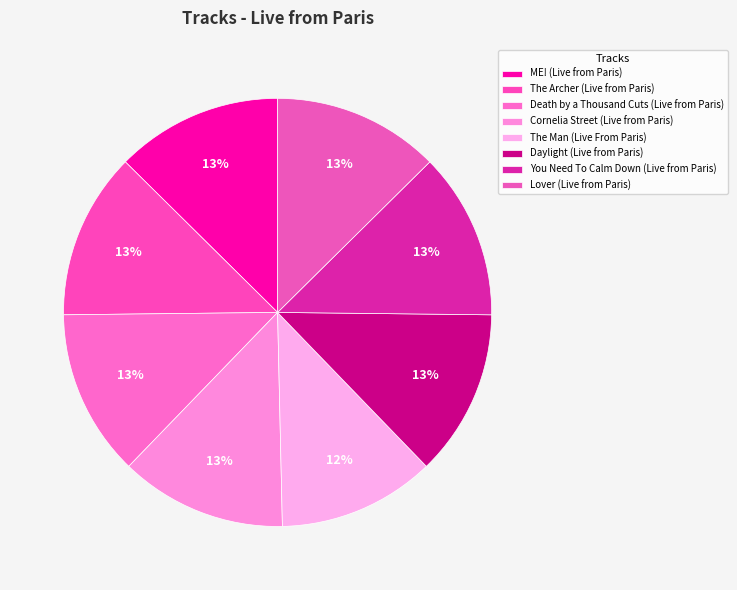

Between Lover (Live from Paris) and Death by a Thousand Cuts (Live from Paris), which is larger?

Lover (Live from Paris)